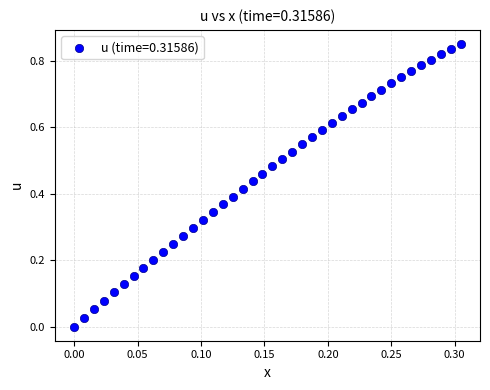

Count the number of points in this scatter plot.

40